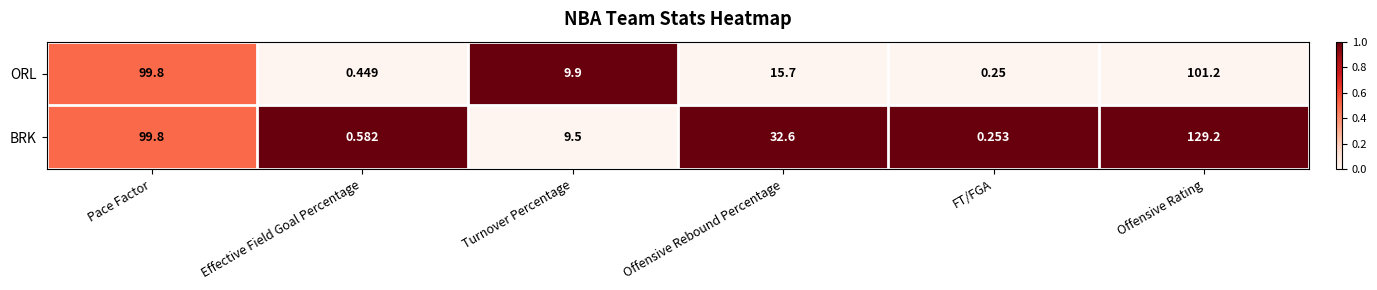

How many categories are shown in the chart?

6